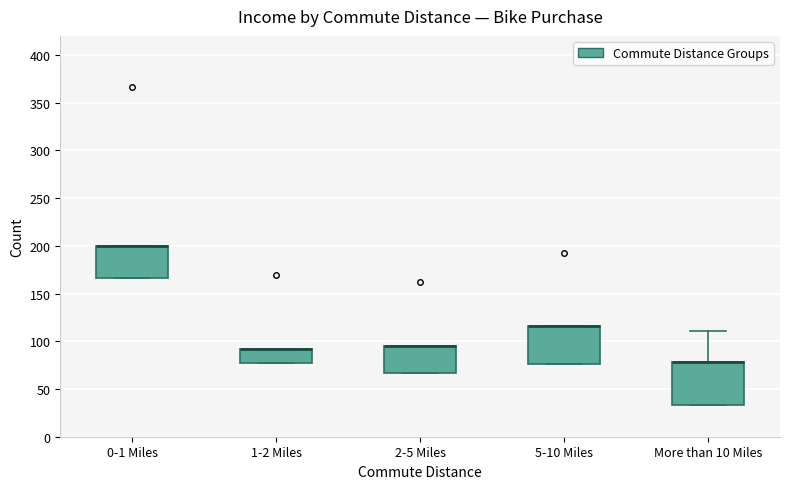

Reading left to right, read every box against the y-axis: the position of its median line, the range the box covers, and the ends of its whiskers. The values are not printed on the chart, so give them approximately, as read against the axis.

0-1 Miles: median 200 (drawn on the box's upper edge), box 165 to 200, whiskers 165 to 200
1-2 Miles: median 90 (drawn on the box's upper edge), box 75 to 90, whiskers 75 to 90
2-5 Miles: median 95 (drawn on the box's upper edge), box 65 to 95, whiskers 65 to 95
5-10 Miles: median 115 (drawn on the box's upper edge), box 75 to 115, whiskers 75 to 115
More than 10 Miles: median 80 (drawn on the box's upper edge), box 35 to 80, whiskers 35 to 110